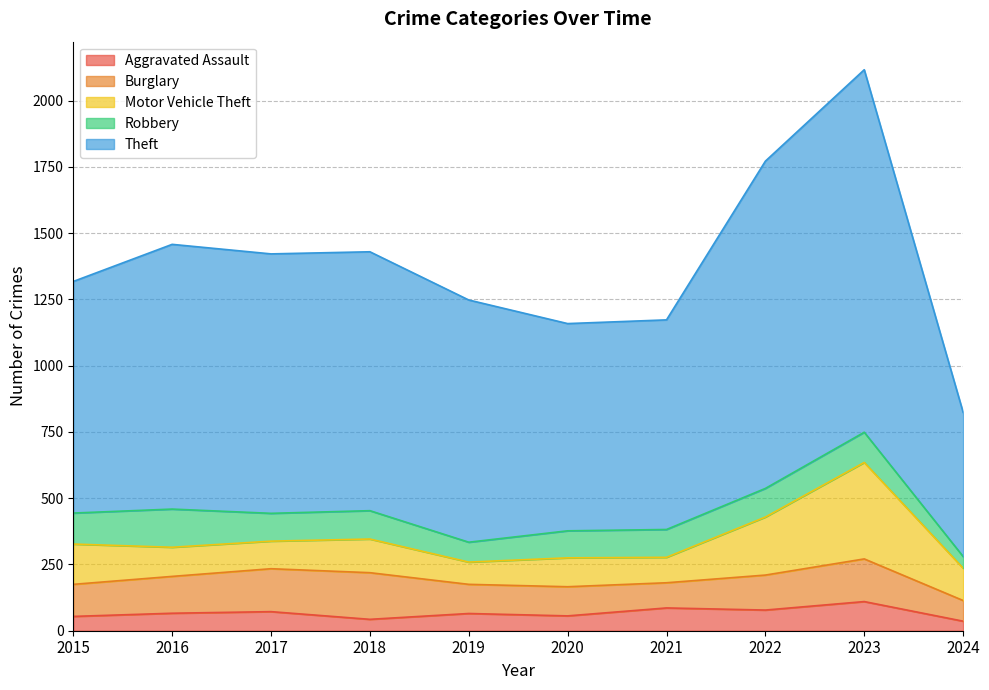

The Motor Vehicle Theft series shows 96 at 2021. True or false?

True